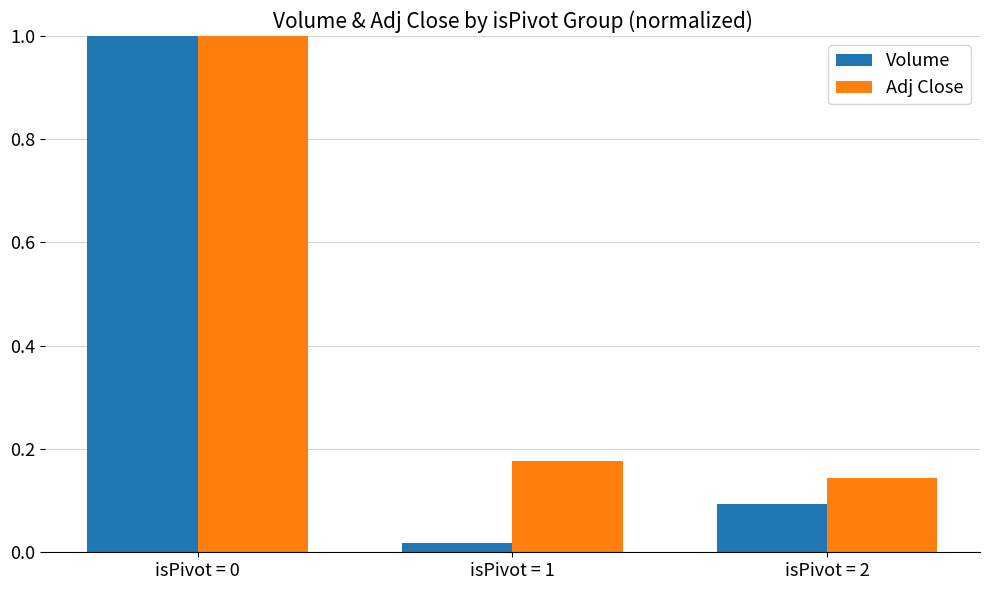

At how many categories does at least one series exceed 0?

3